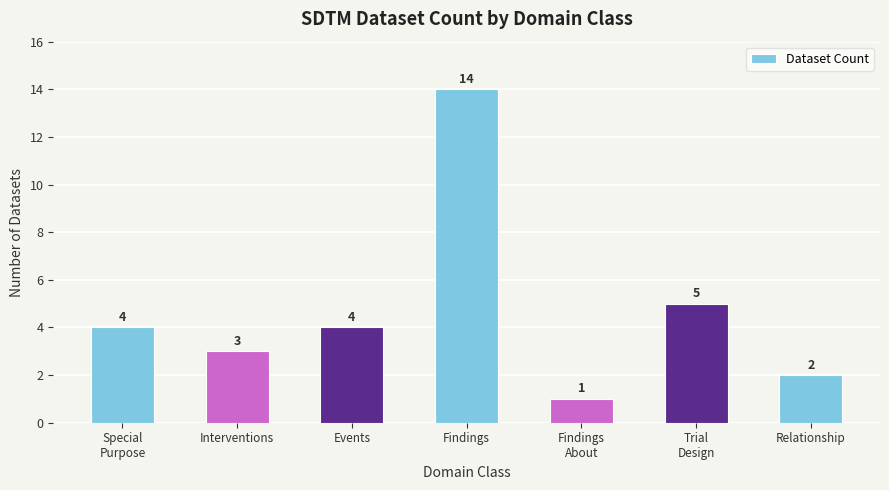

Reading left to right, what are all the values shown in this chart?

Special
Purpose=4	Interventions=3	Events=4	Findings=14	Findings
About=1	Trial
Design=5	Relationship=2